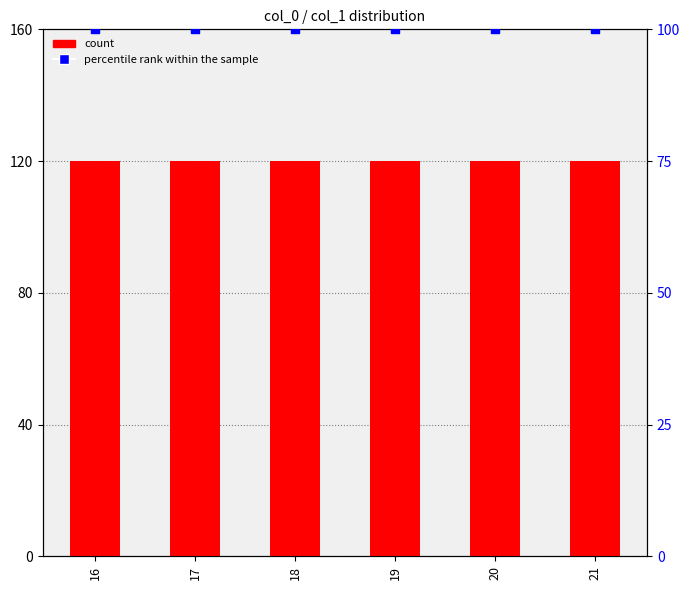

What is the total value across all series at 16?

220